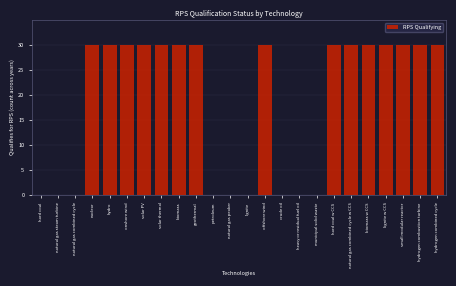

Reading left to right, transcribe all the data shown in this chart.

hard coal=0	natural gas steam turbine=0	natural gas combined cycle=0	nuclear=30	hydro=30	onshore wind=30	solar PV=30	solar thermal=30	biomass=30	geothermal=30	petroleum=0	natural gas peaker=0	lignite=0	offshore wind=30	crude oil=0	heavy or residual fuel oil=0	municipal solid waste=0	hard coal w CCS=30	natural gas combined cycle w CCS=30	biomass w CCS=30	lignite w CCS=30	small modular reactor=30	hydrogen combustion turbine=30	hydrogen combined cycle=30